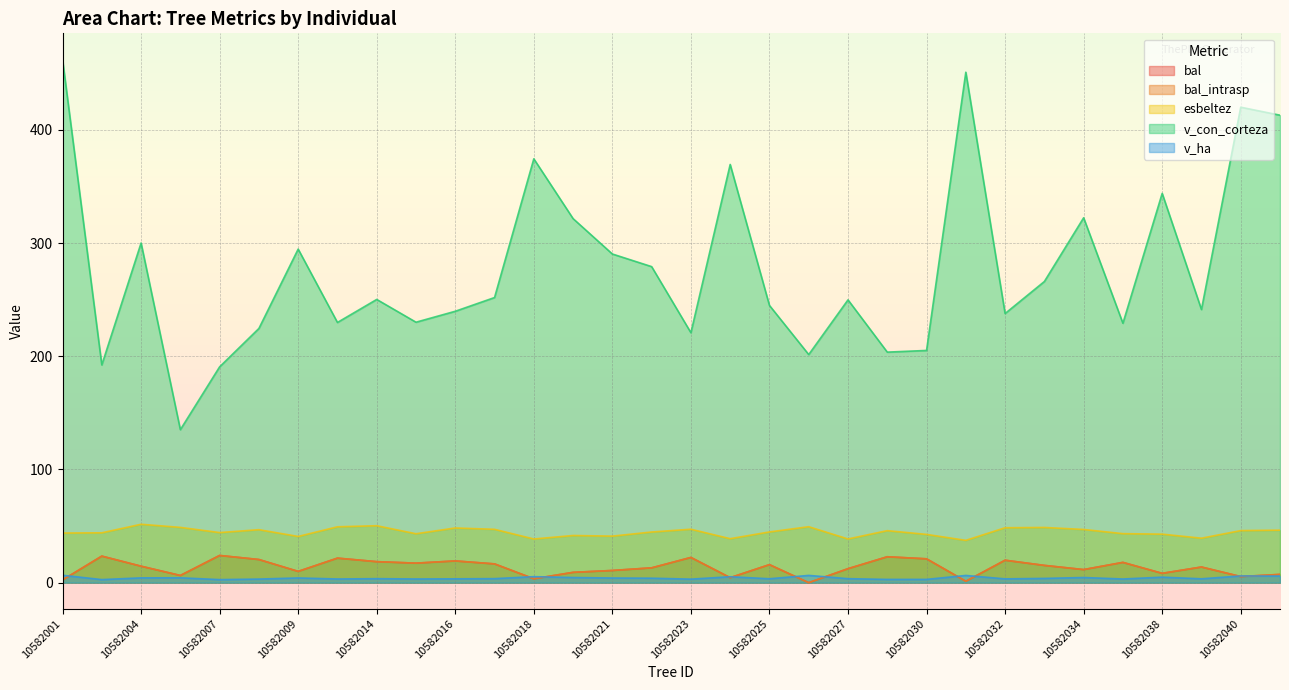

True or false: bal_intrasp and esbeltez intersect in this chart.

False